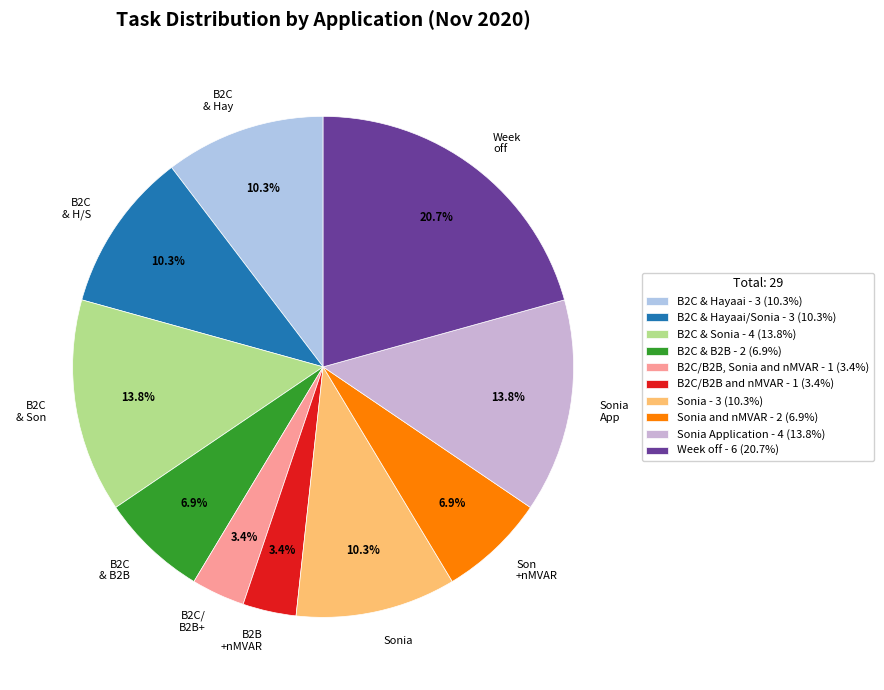

Does any single category account for the majority?

No